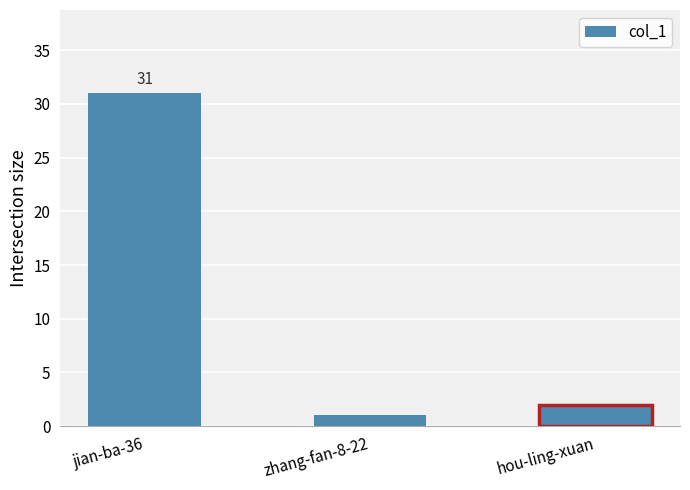

What is the maximum value shown in the chart?

31